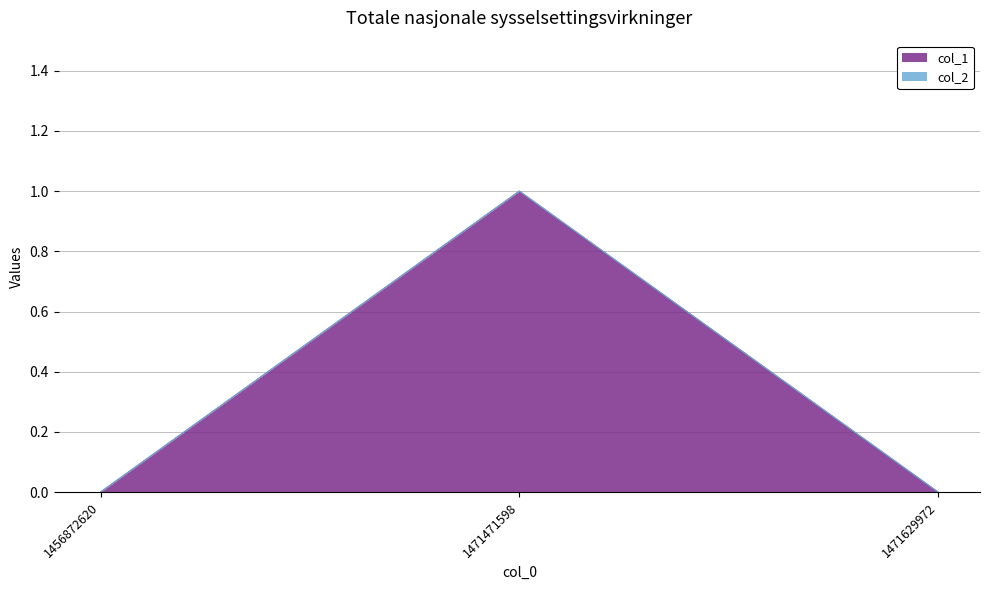

The value at 1471629972 is -1. True or false?

False